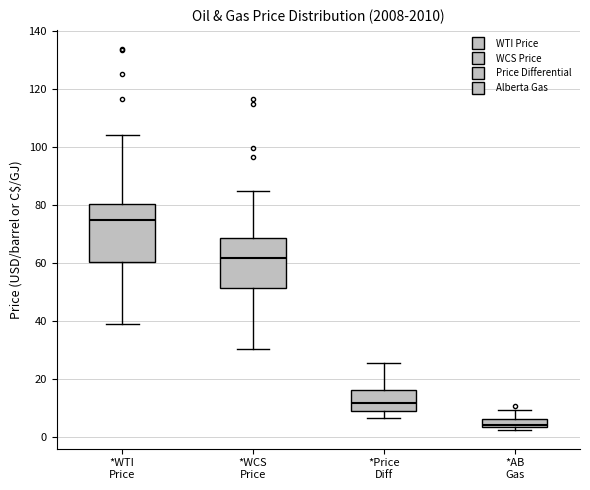

Which box has the highest median line?

*WTI Price